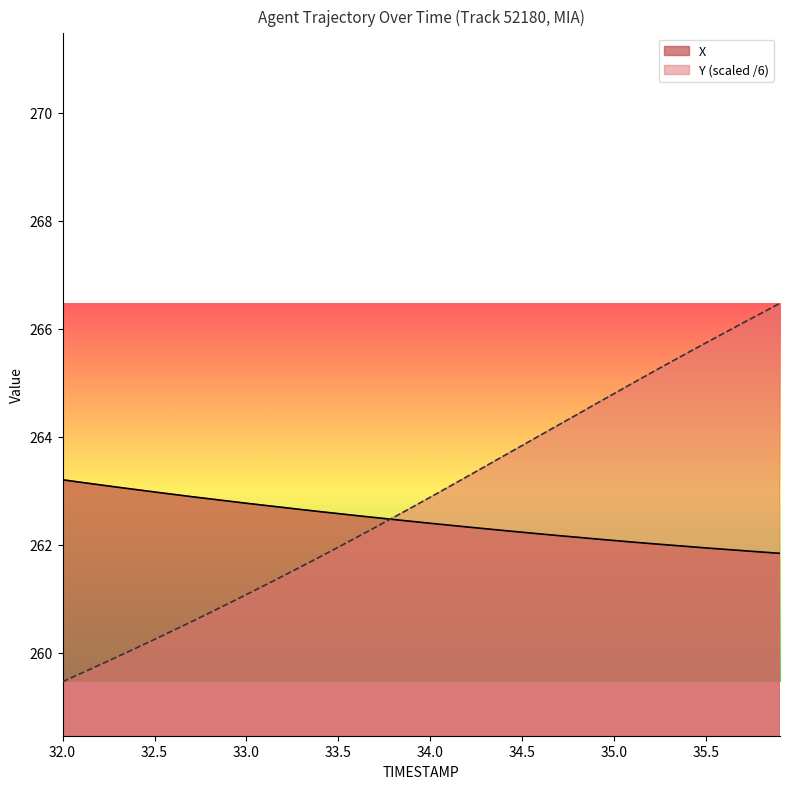

Which series has the largest range (max minus min)?

Y (scaled /6)